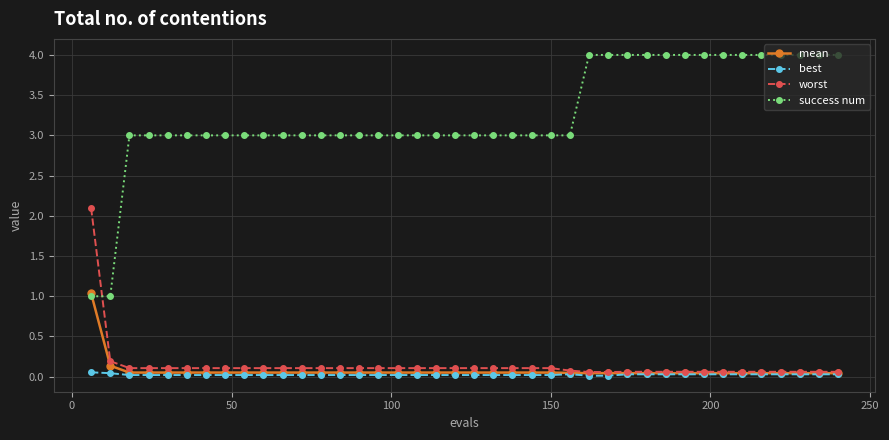

Which series has the largest total across all categories?

success num